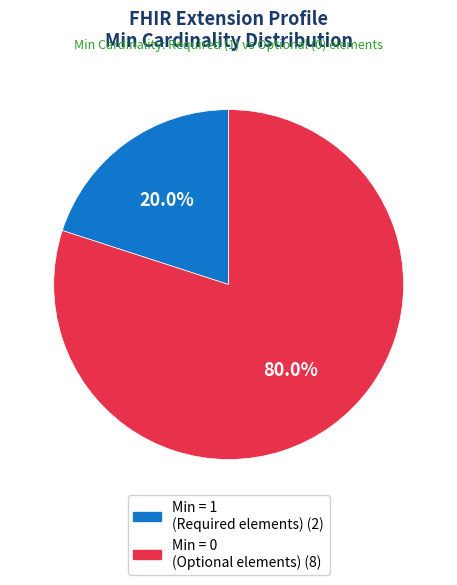

Count the number of slices in the pie.

2